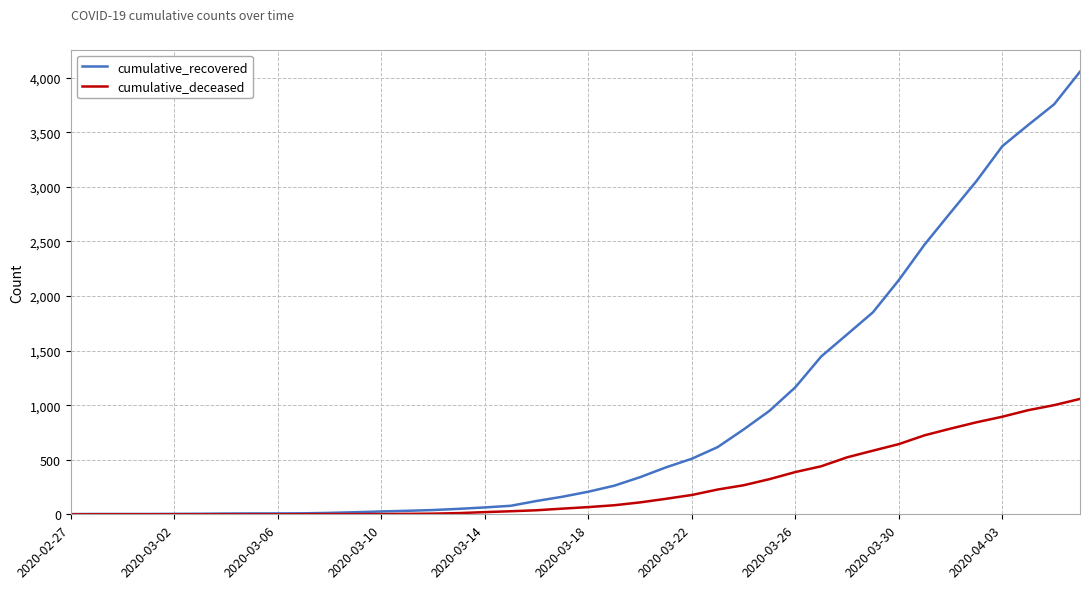

Rank the series by their maximum value, from highest to lowest.

cumulative_recovered, cumulative_deceased